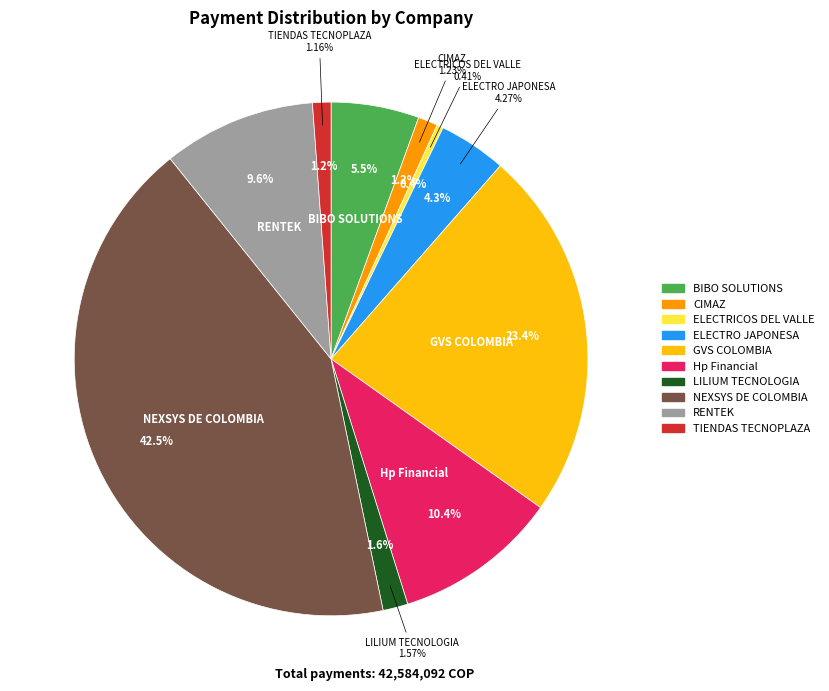

Count the number of slices in the pie.

10